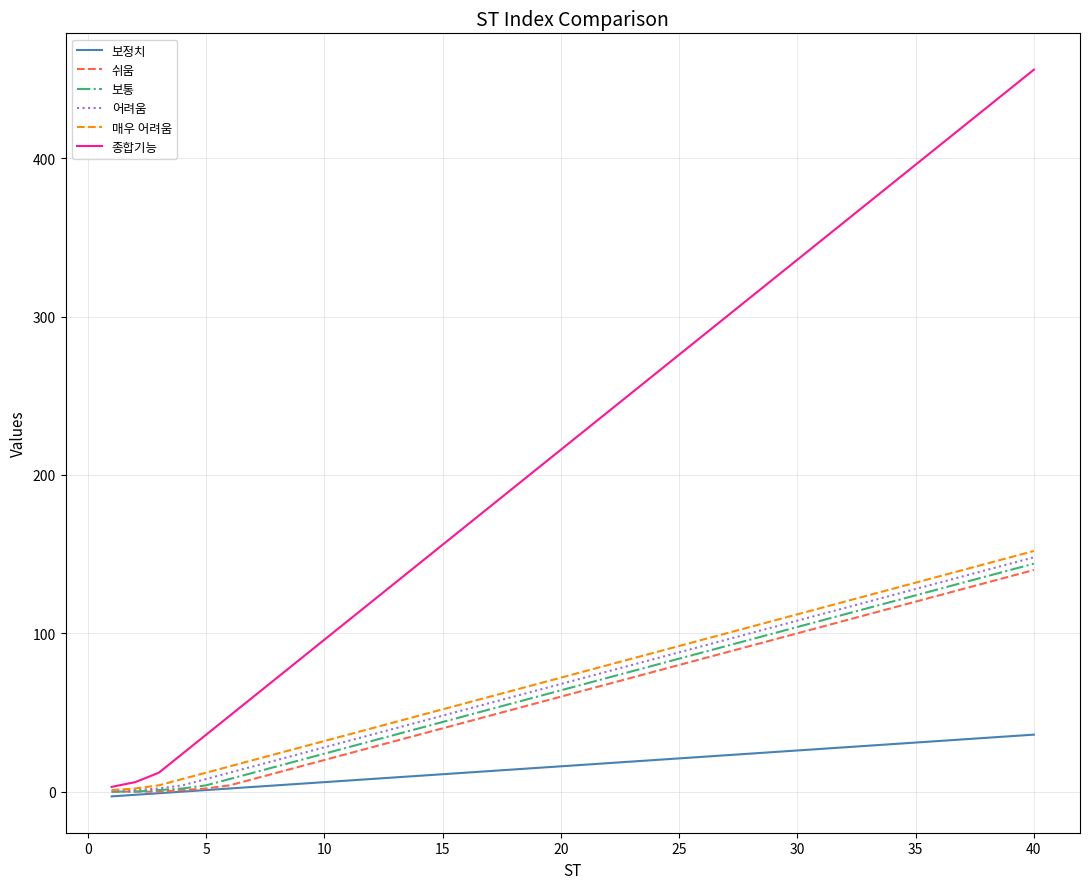

Which series has the largest total across all categories?

종합기능